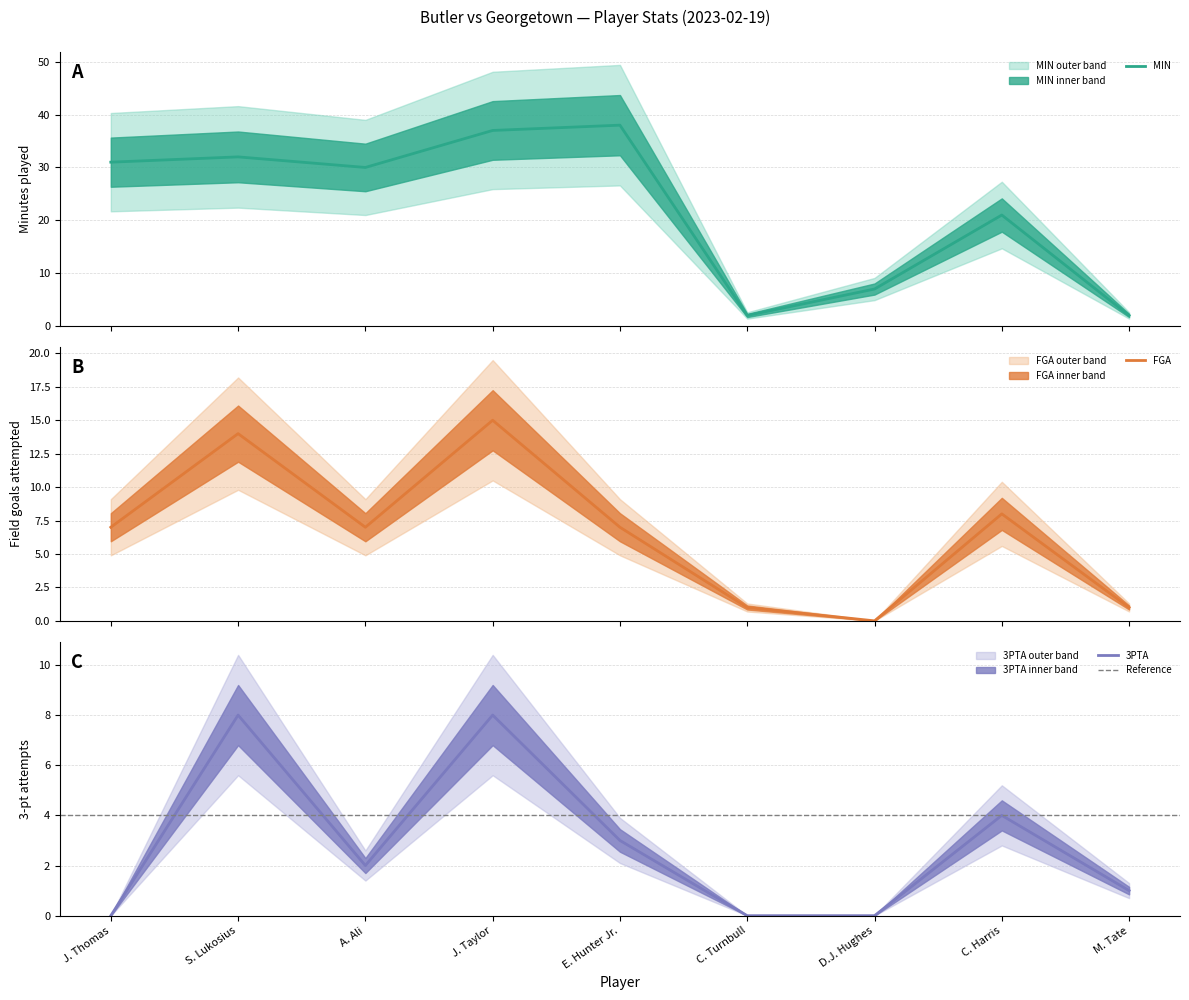

How many data points in 3PTA are less than 2?

4